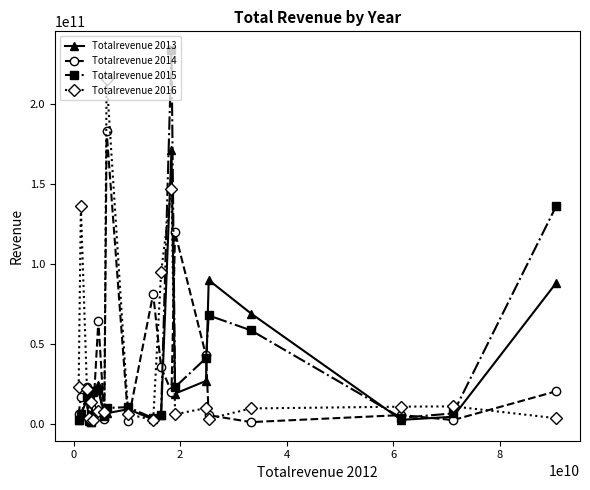

Which series has the largest range (max minus min)?

Totalrevenue 2015